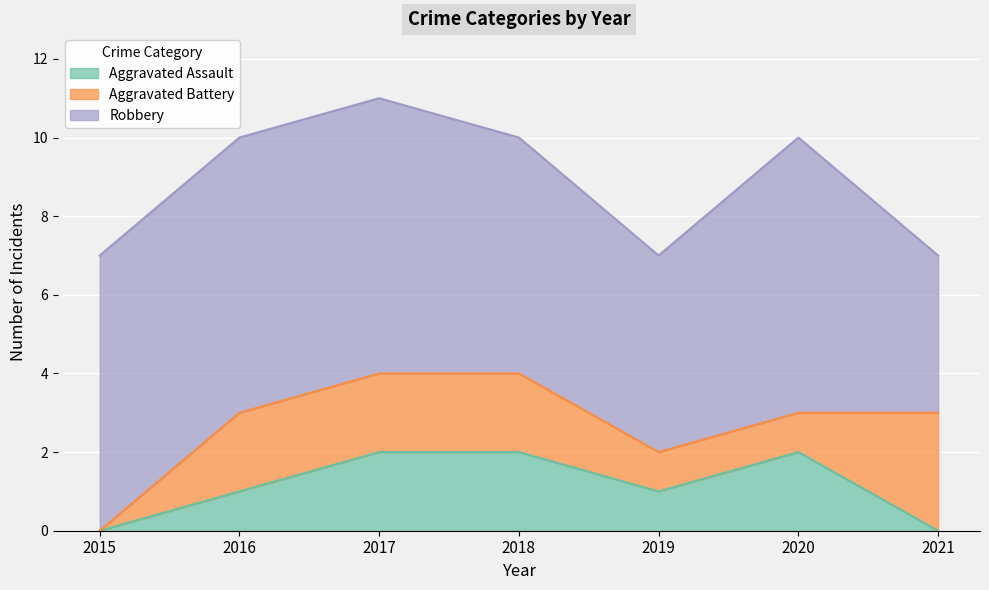

Does the chart display data point markers on the line(s)?

No